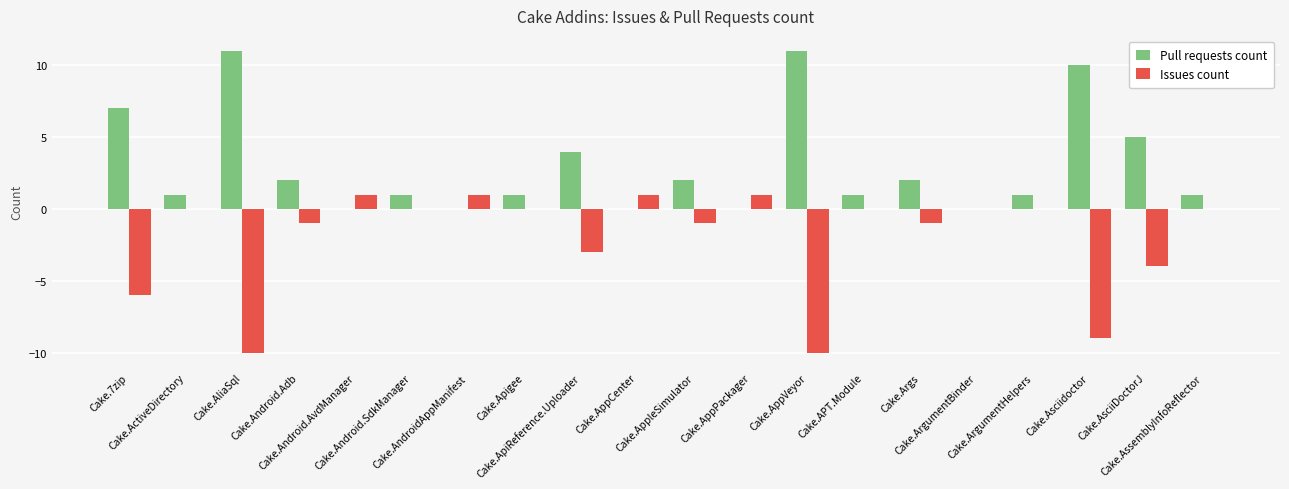

What is the sum of all Issues count values?

-41